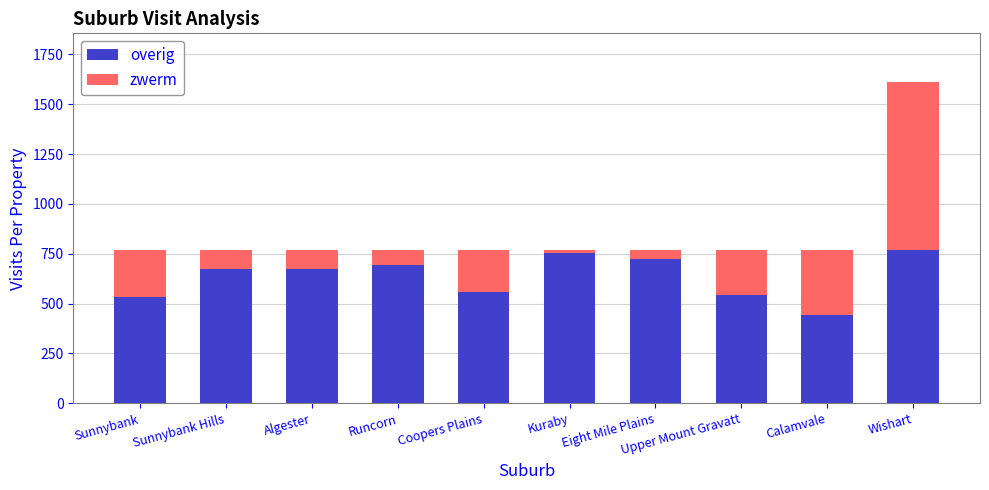

At which category is the sum across all series the highest?

Wishart